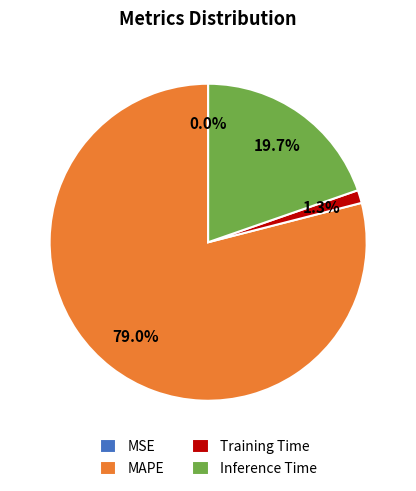

Between MAPE and Inference Time, which is larger?

MAPE